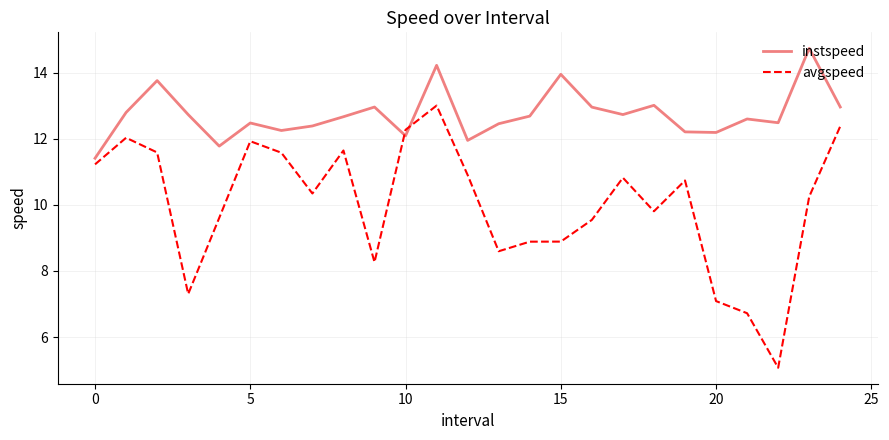

What is the difference between the maximum and minimum values in the avgspeed series?

7.9